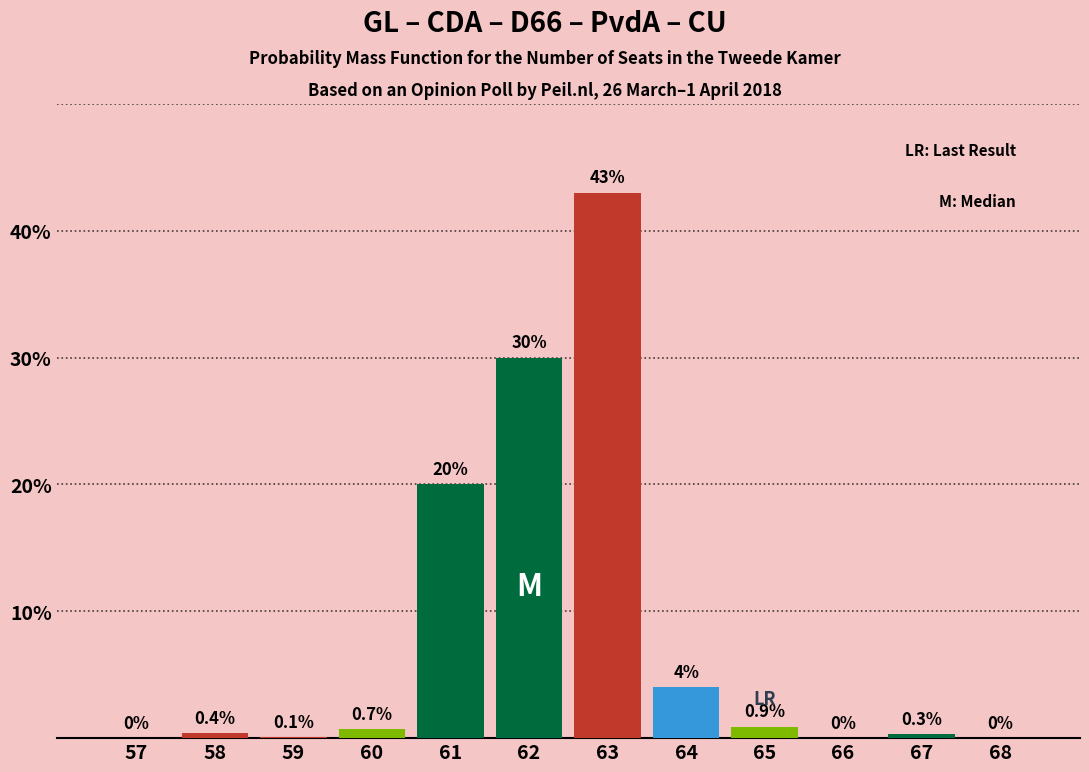

Reading left to right, extract all data points from this chart.

57=0.0	58=0.4	59=0.1	60=0.7	61=20.0	62=30.0	63=43.0	64=4.0	65=0.9	66=0.0	67=0.3	68=0.0